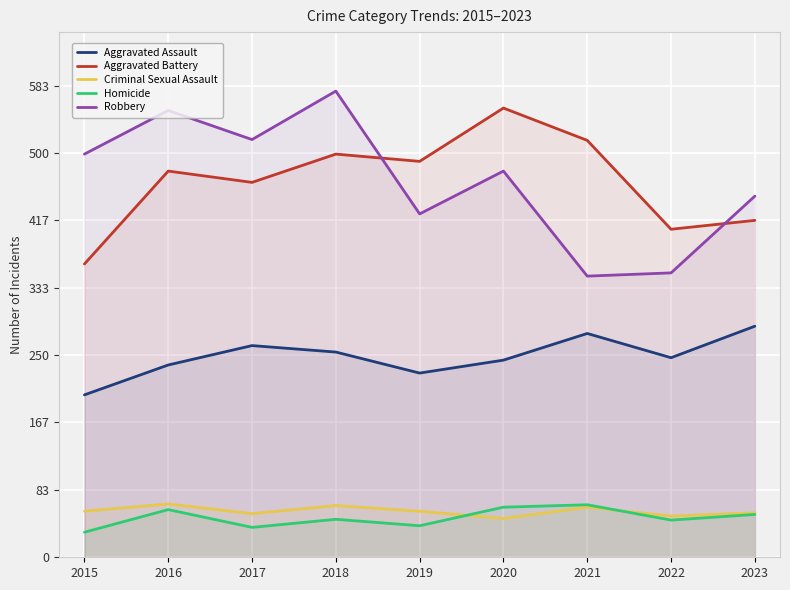

Which category has the lowest value in the Aggravated Battery series?

2015